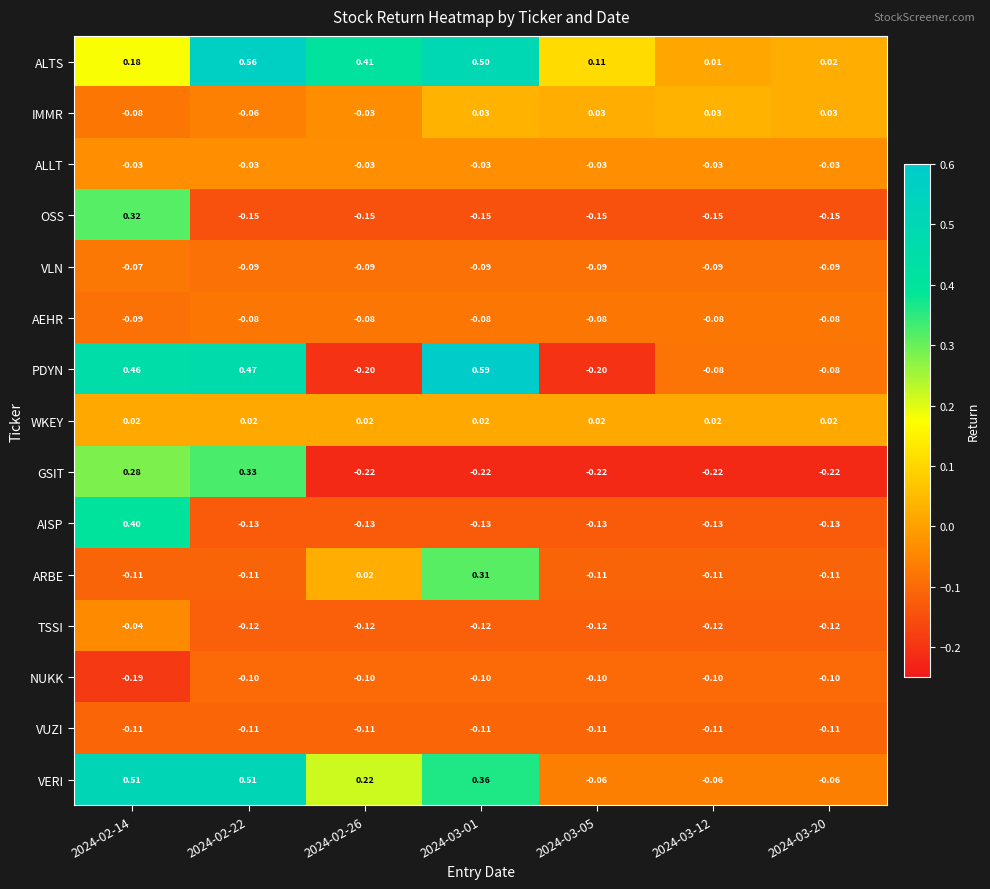

Which series changed the most between 2024-03-05 and 2024-03-20?

PDYN